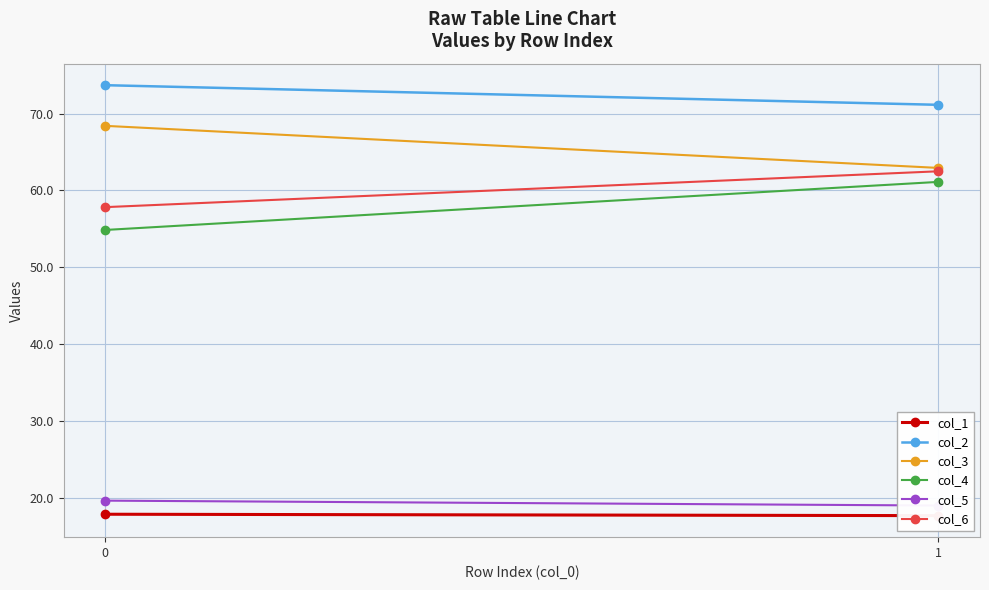

Is the value of col_4 at 0 greater than the value of col_6 at 1?

No